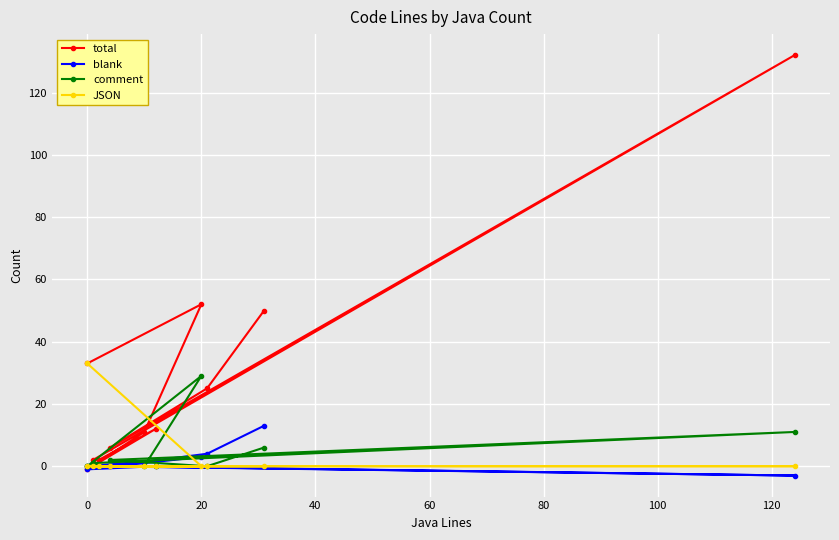

What are all the series names shown in the legend?

total, blank, comment, JSON